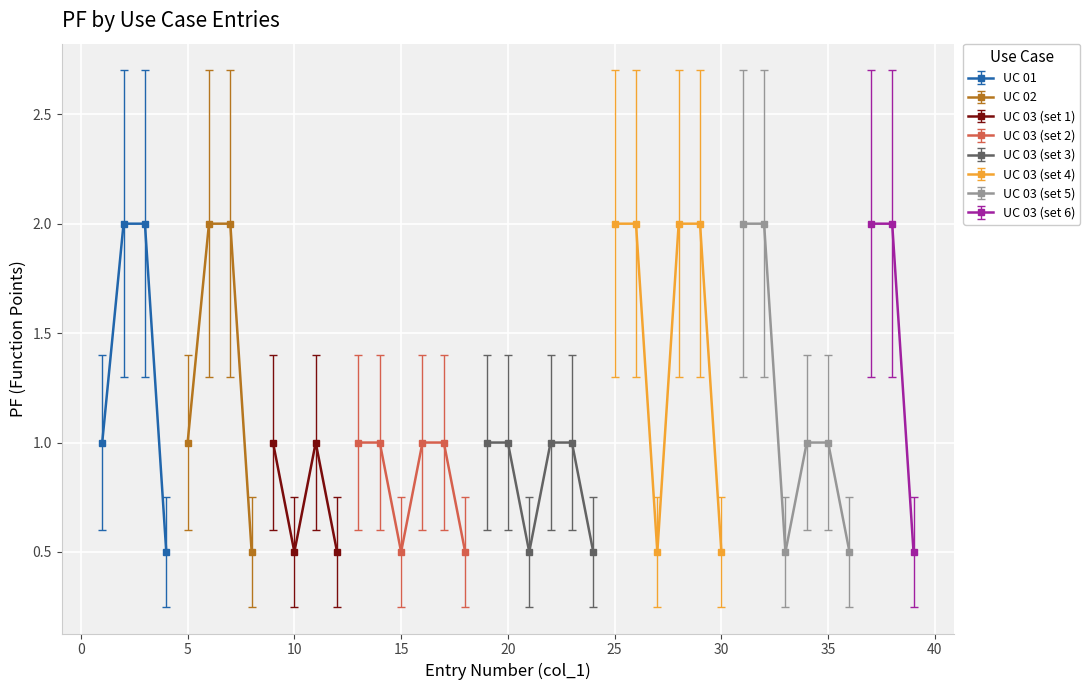

Count the number of values greater than 1.

12